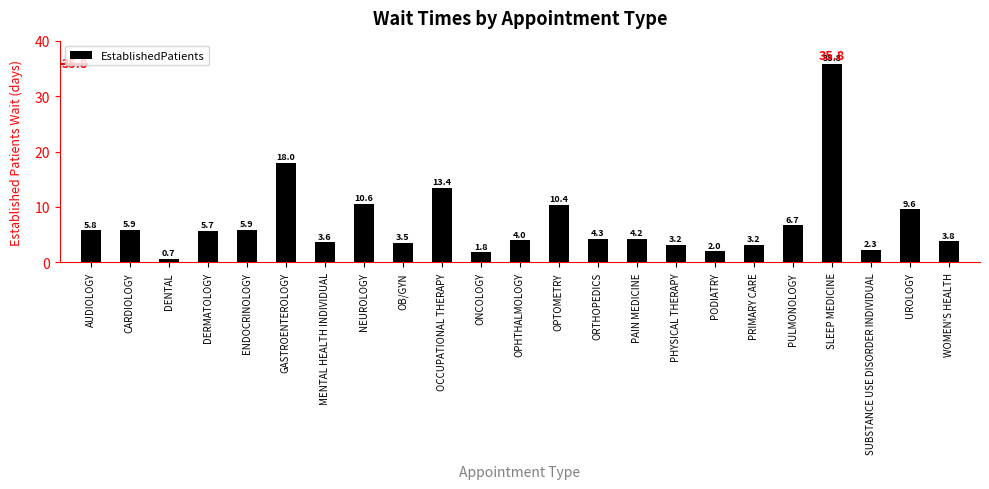

Approximately how many times larger is the value at DENTAL compared to PAIN MEDICINE?

0.2